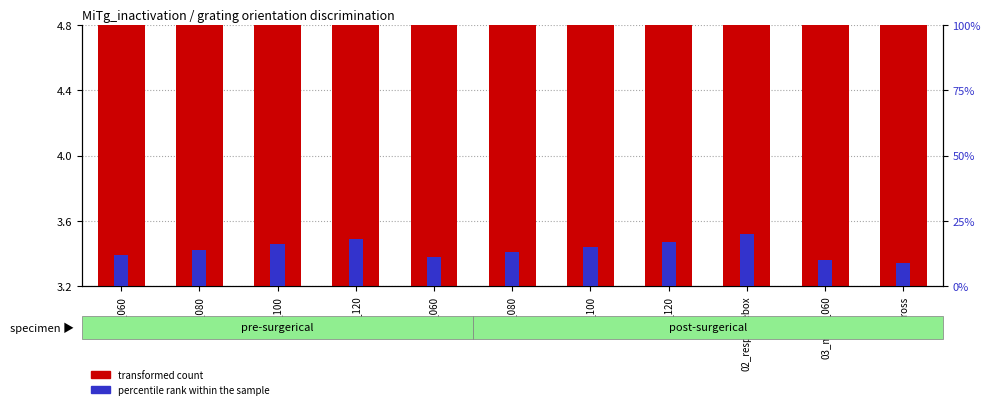

Reading left to right, transcribe all the data shown in this chart.

transformed count: 3.9	3.9	4.1	4.2	3.8	3.9	4.0	4.0	4.8	3.6	3.5
percentile rank within the sample: 12.0	14.0	16.0	18.0	11.0	13.0	15.0	17.0	20.0	10.0	9.0